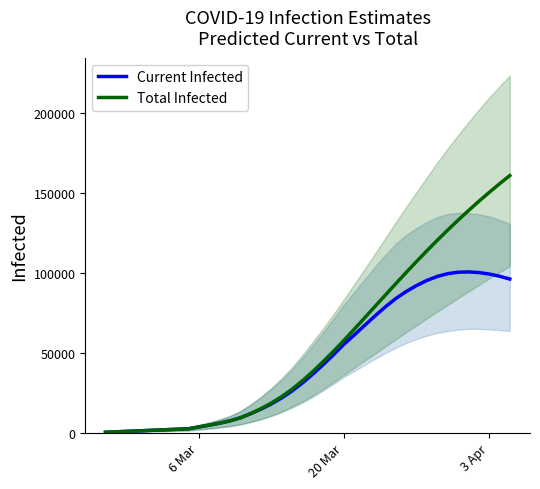

How many interior local peaks does the Current Infected series have?

1